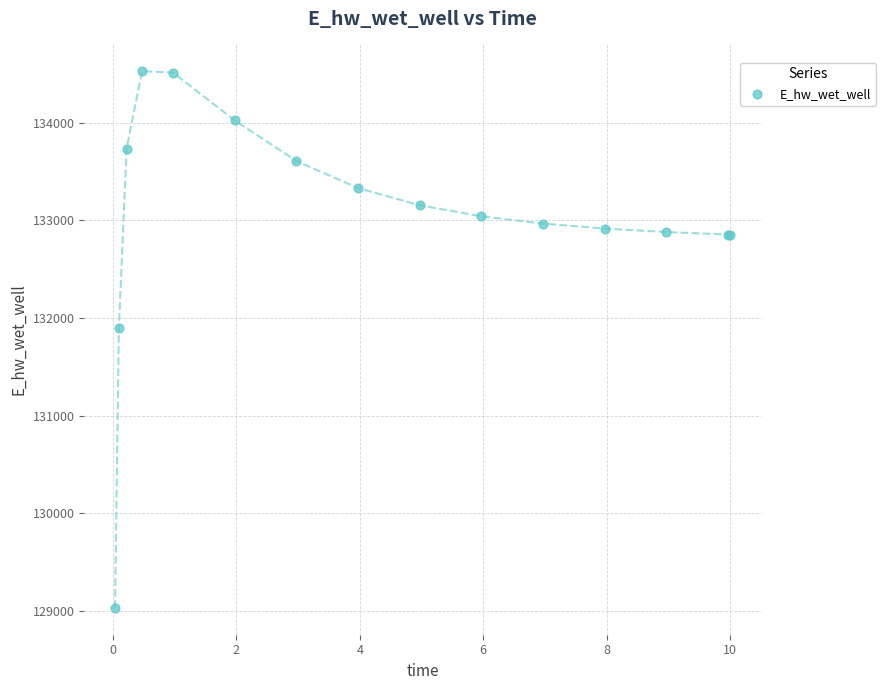

What Y value in the scatter plot is closest to 131779?

131898.8